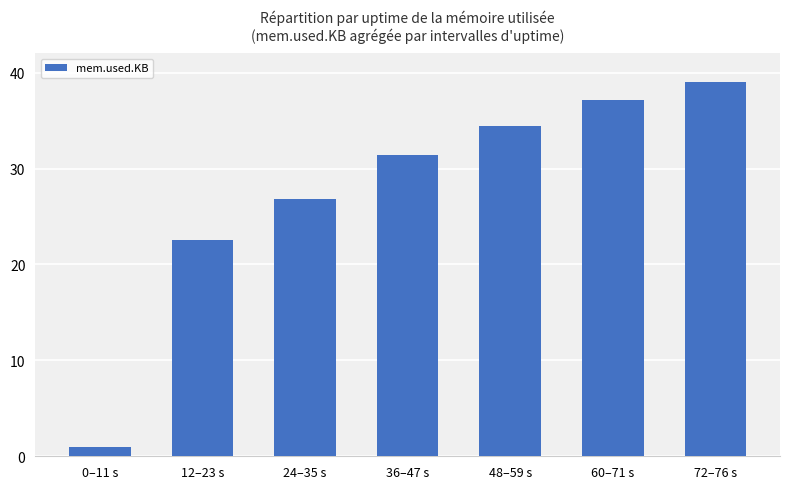

Reading left to right, extract all data points from this chart.

1.0	22.5	26.8	31.4	34.4	37.1	39.0